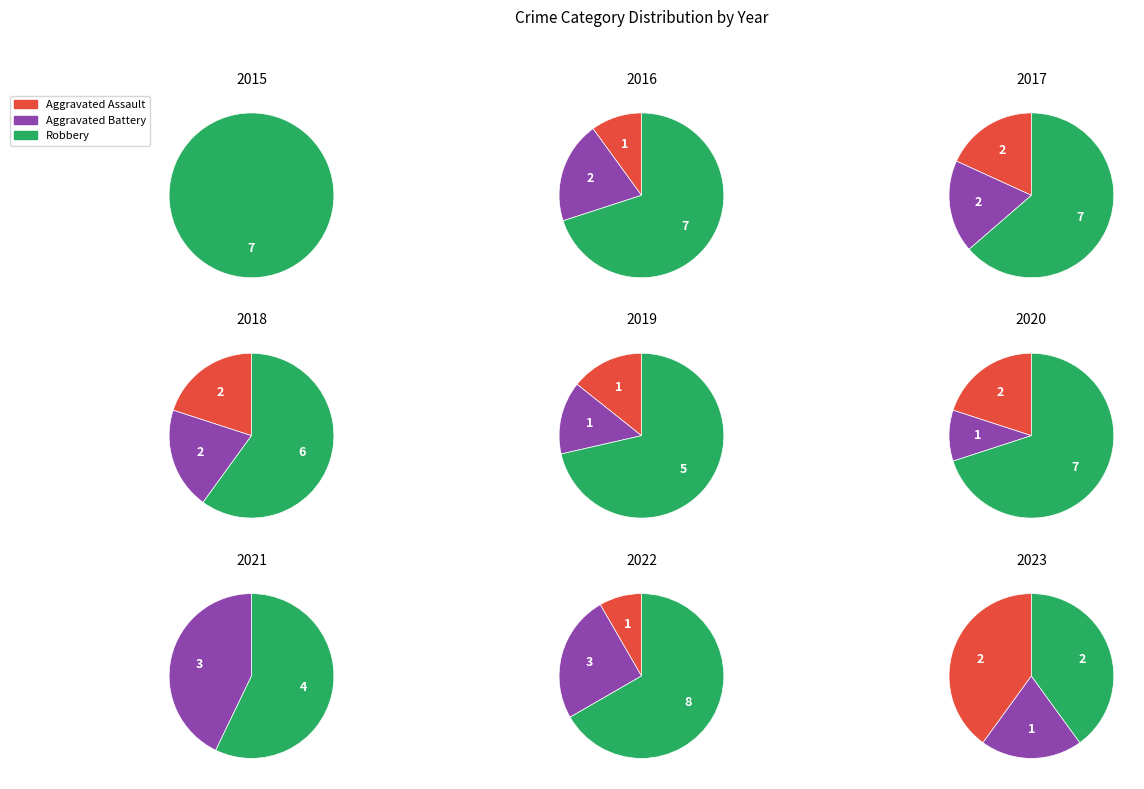

Which slice is the largest?

Robbery